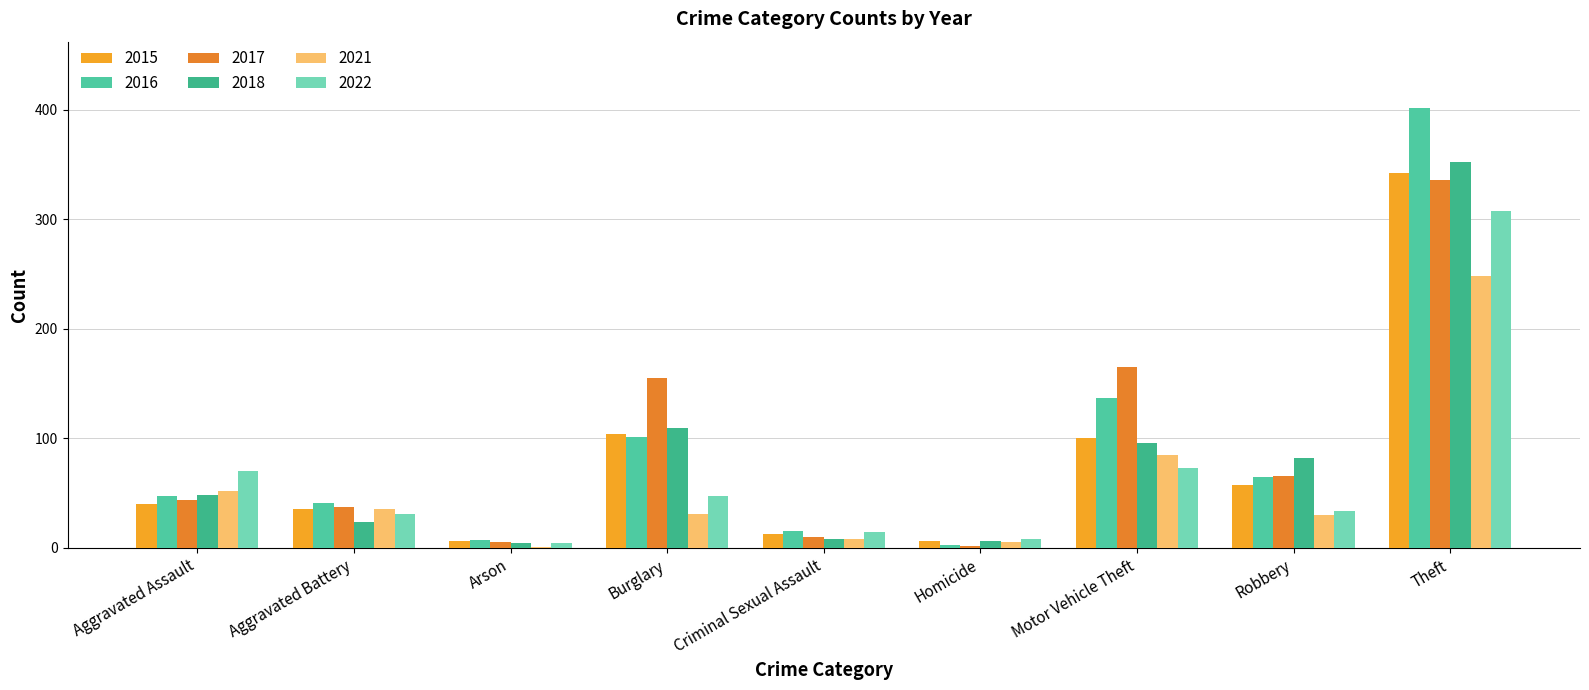

What is the difference between the maximum and minimum values in the 2018 series?

348